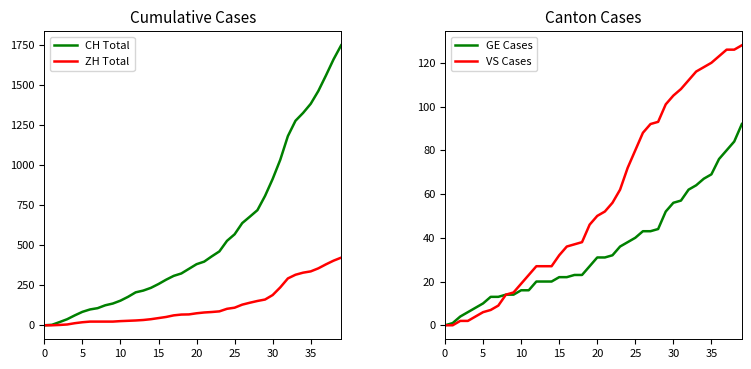

What are all the series names shown in the legend?

CH Total, ZH Total, GE Cases, VS Cases